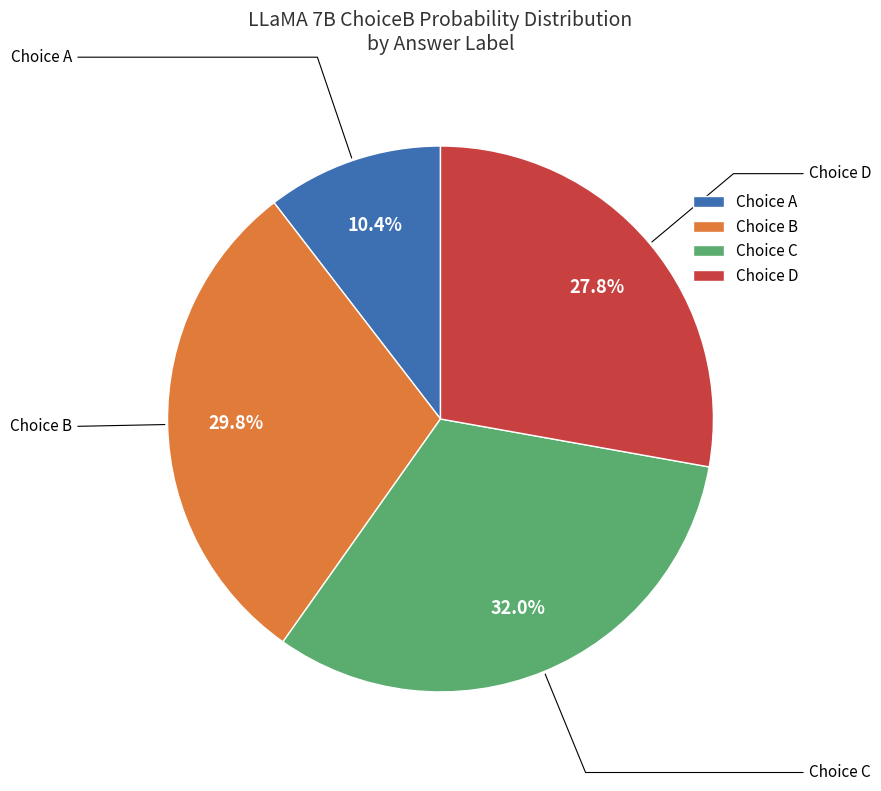

Does Choice B account for over 50% of the chart?

No